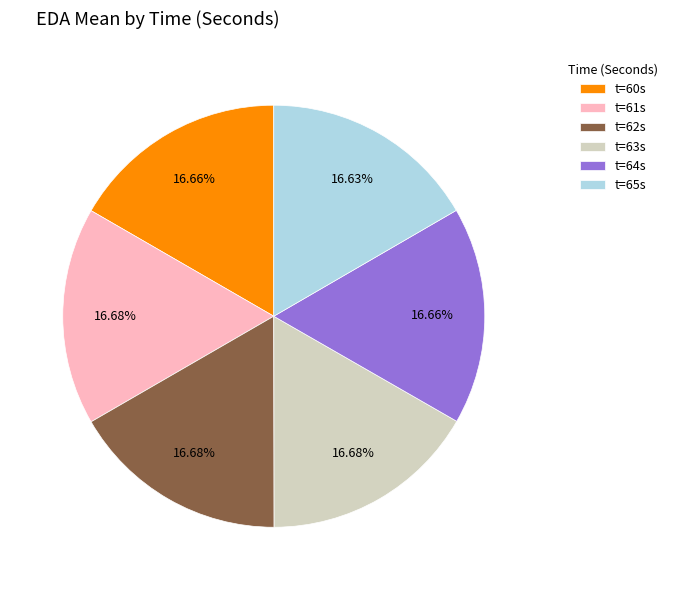

Combined, do t=60s and t=62s account for over 50%?

No